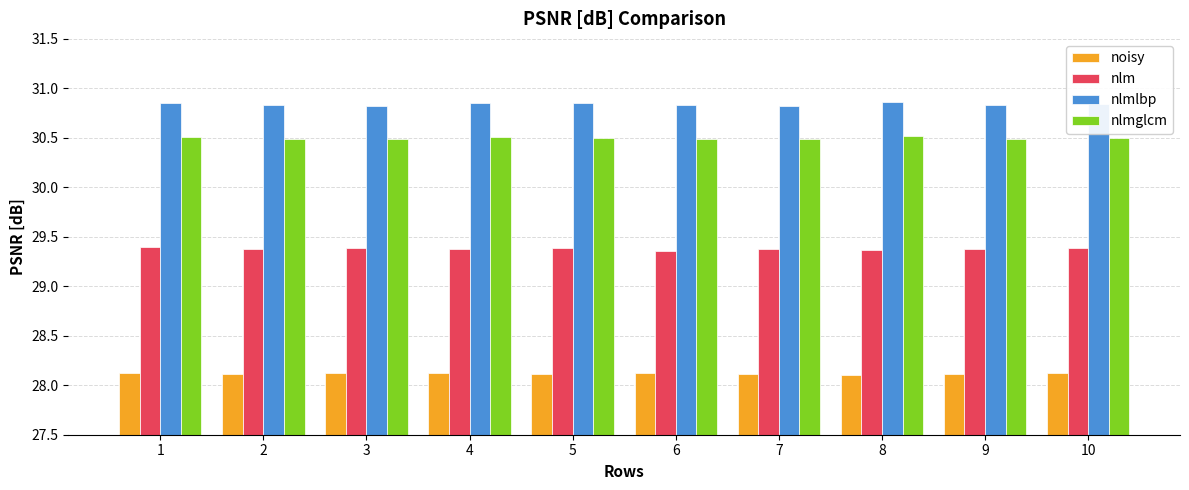

Rank the series by their maximum value, from lowest to highest.

noisy, nlm, nlmglcm, nlmlbp